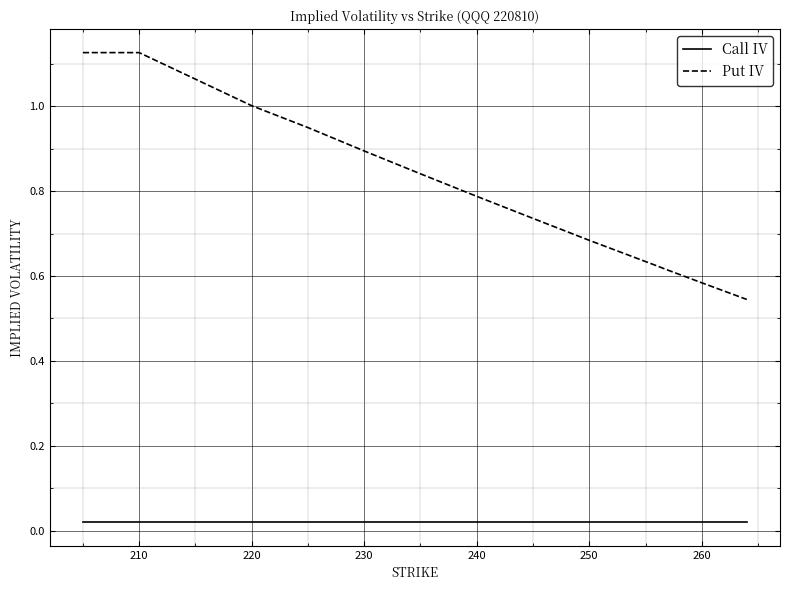

At how many categories does at least one series exceed 0?

20